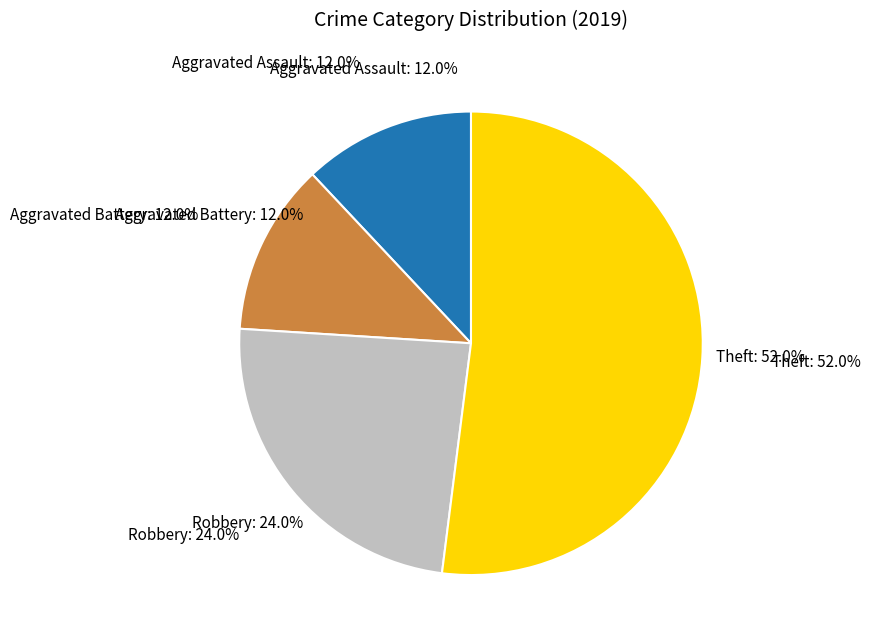

The Aggravated Battery slice represents 6% of the pie. True or false?

False